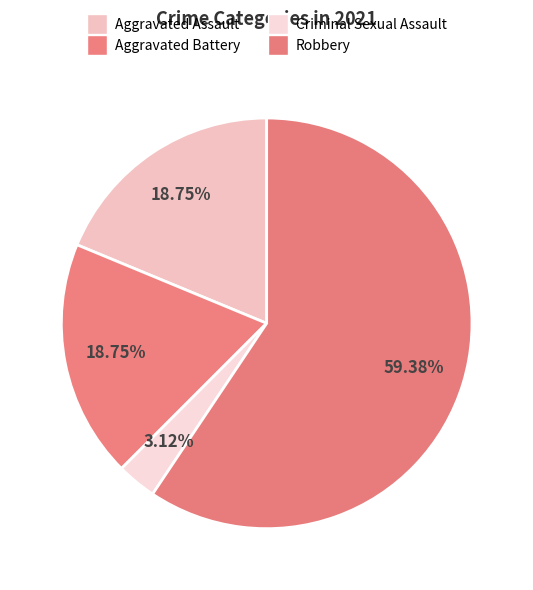

What percentage is NOT represented by Robbery?

40.6%